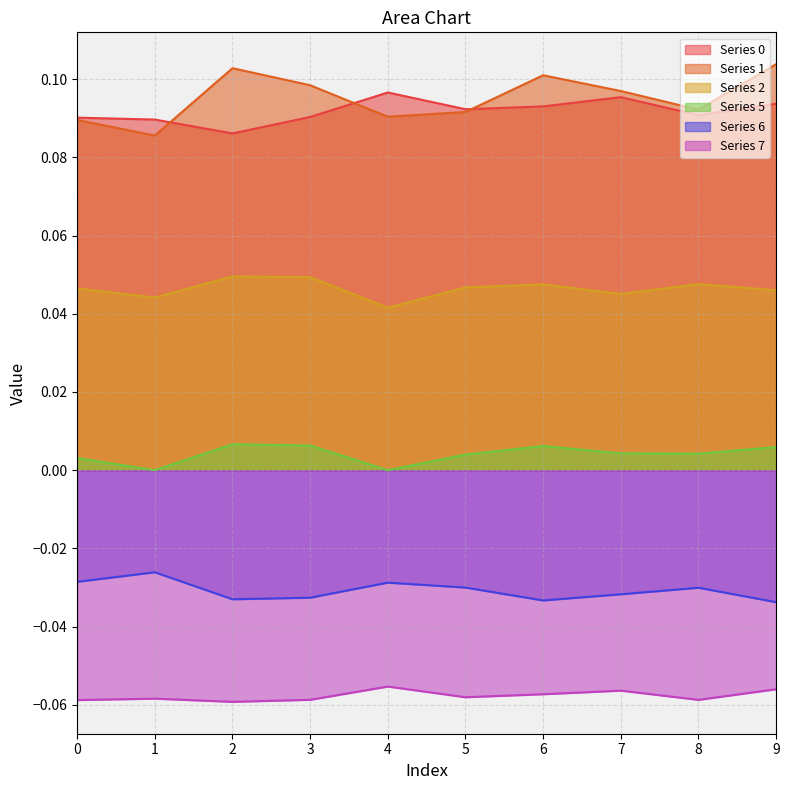

True or false: 1 has a value of 0.1 at 7.

False